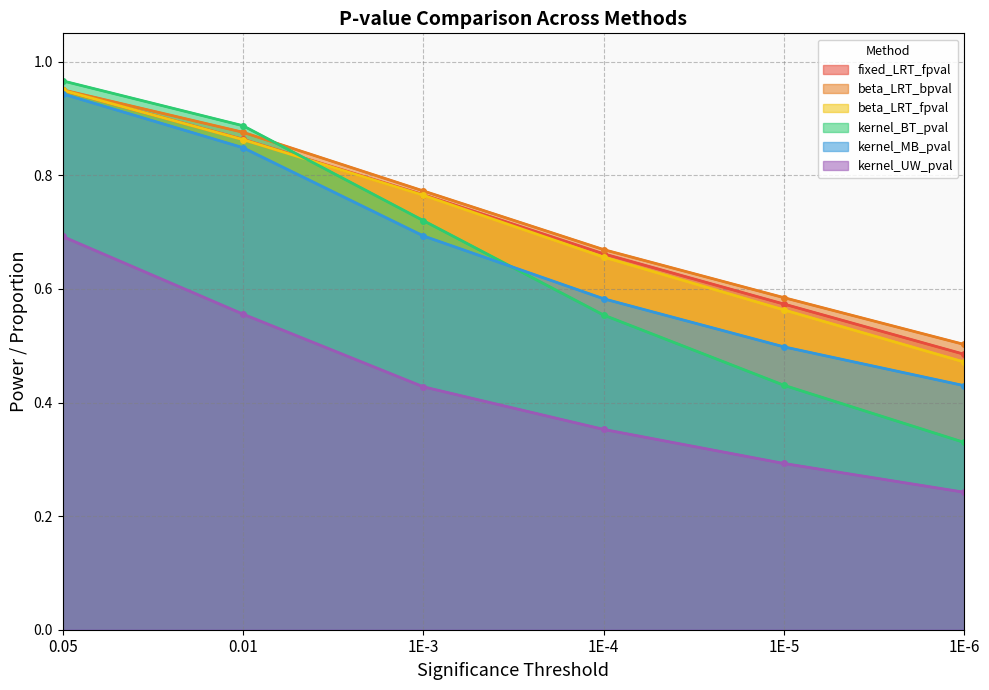

What position from the left is 0.01?

2